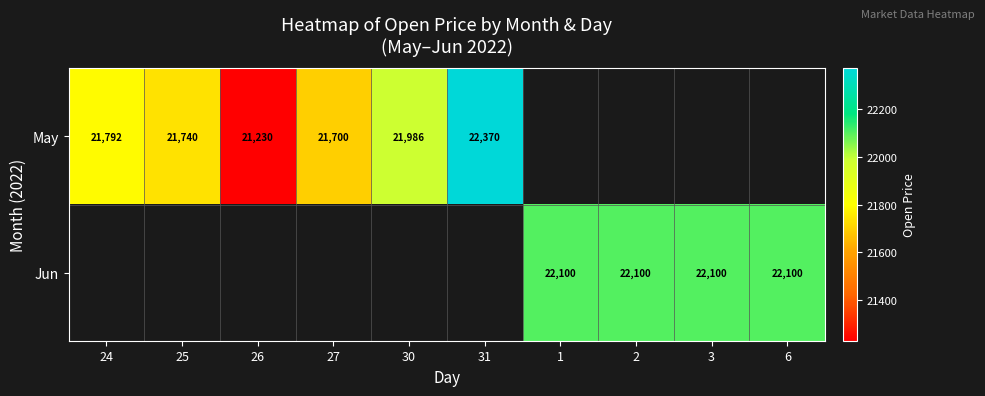

Which category has the lowest value across all series?

26